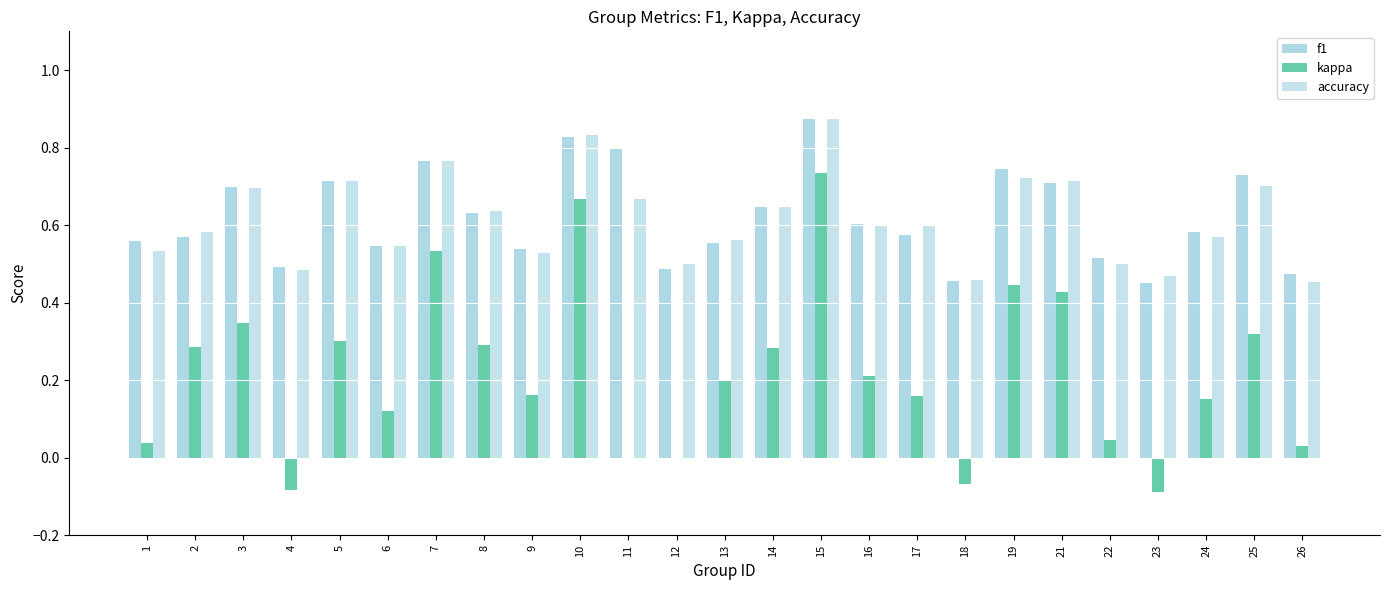

Rank the series by their maximum value, from lowest to highest.

kappa, f1, accuracy